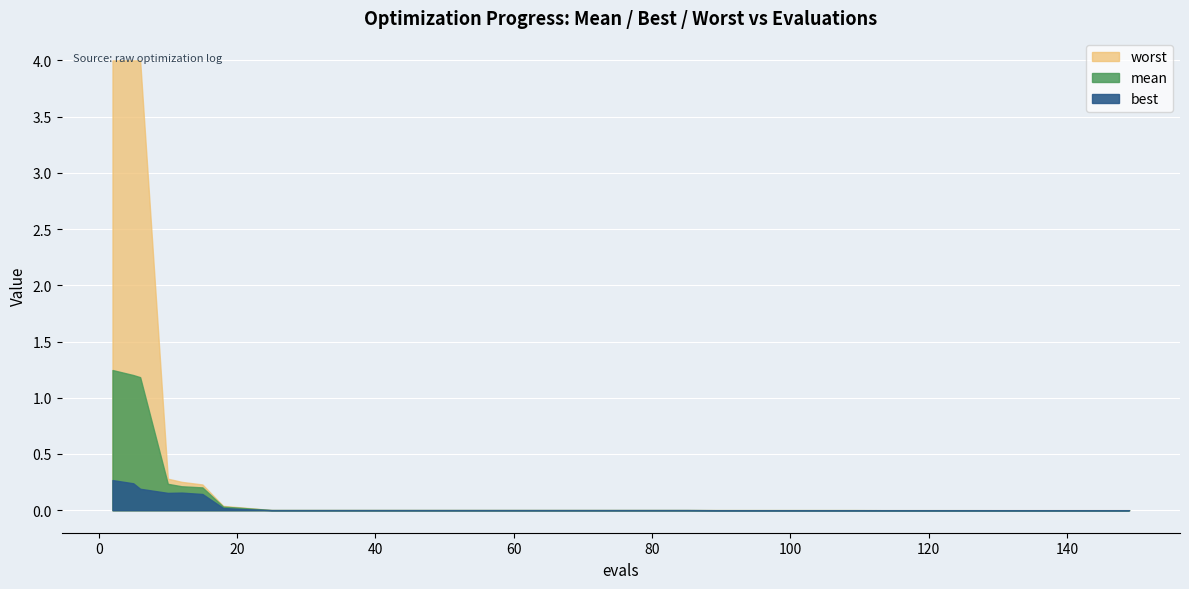

True or false: mean has a value of 0.0 at 65.

True